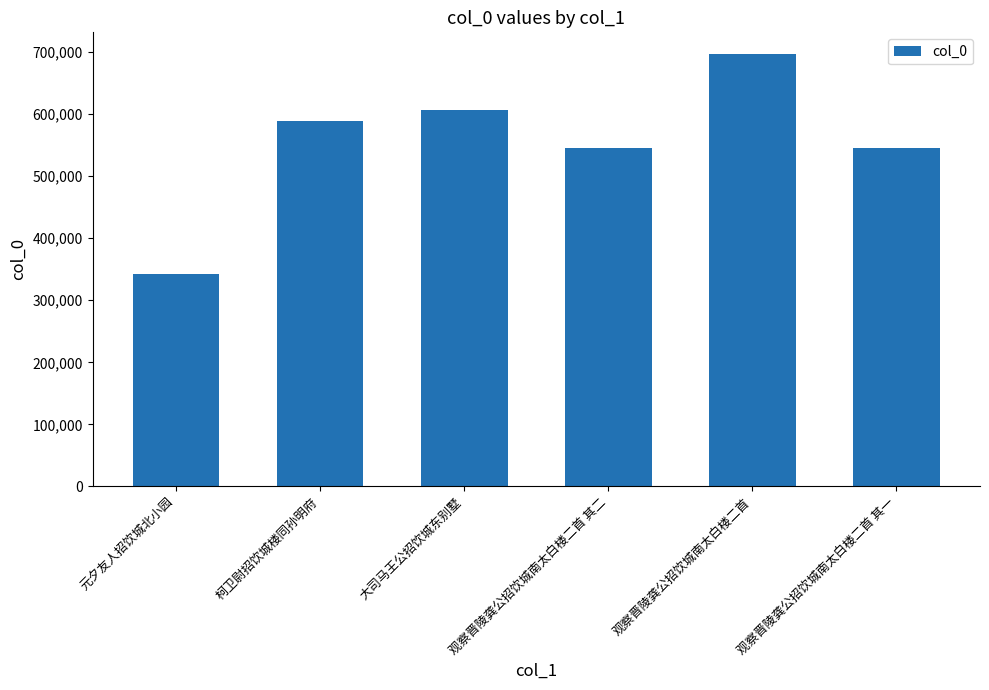

What value does the data have at 观察晋陵龚公招饮城南太白楼二首 其一?

545518